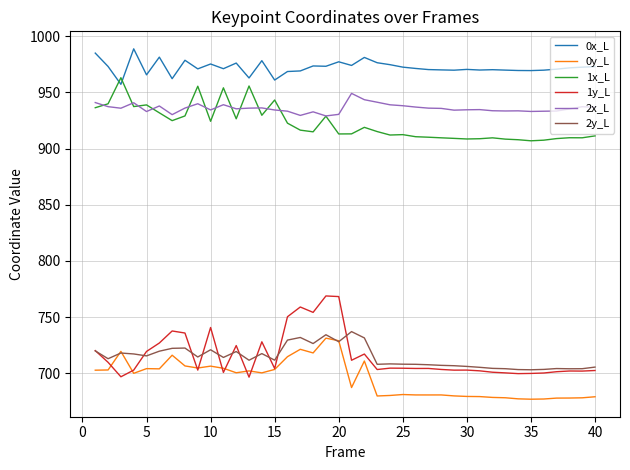

True or false: 1x_L and 1y_L intersect in this chart.

False